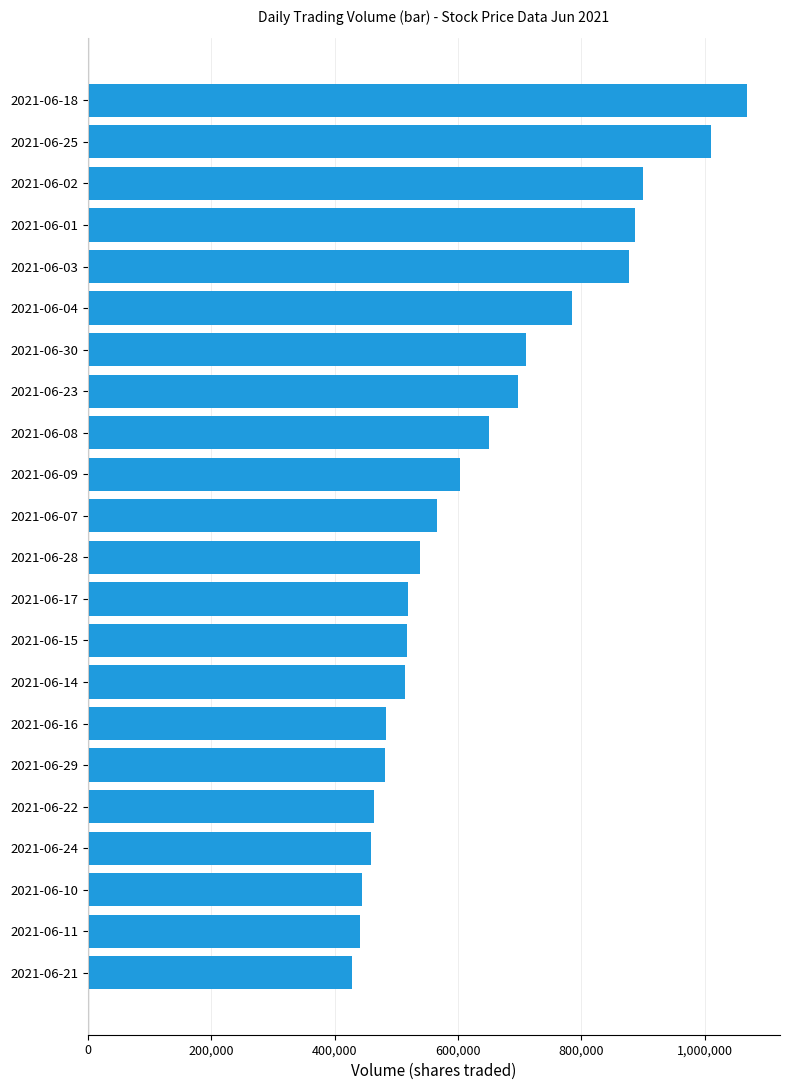

Are the bars horizontal?

Yes